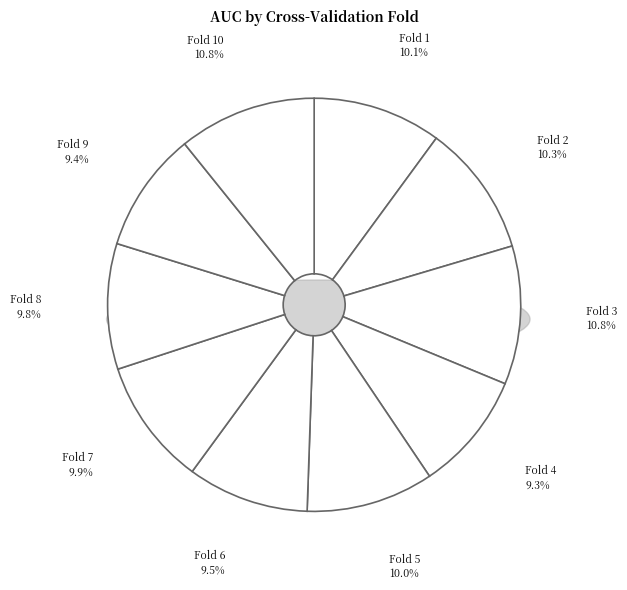

Is the sum of Fold 2 and Fold 9 greater than half?

No